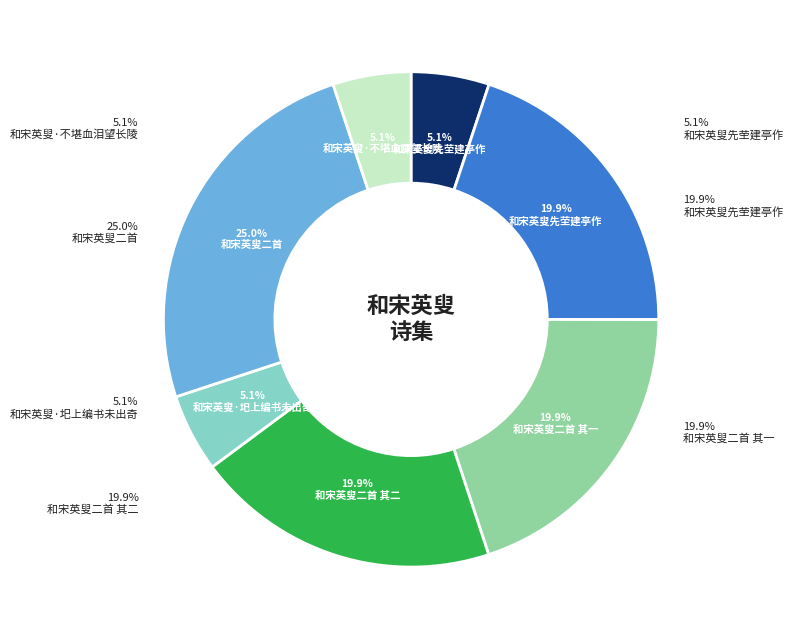

Which slice is the largest?

和宋英叟二首